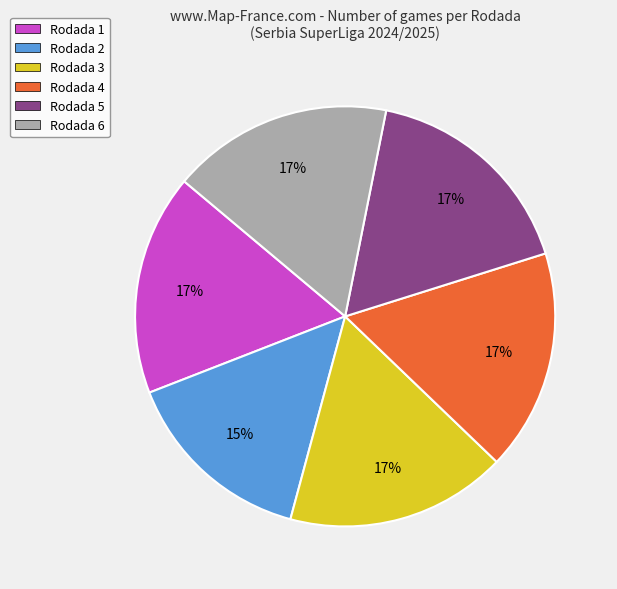

To the nearest percent, what is the difference between the largest and smallest slice percentages?

2%